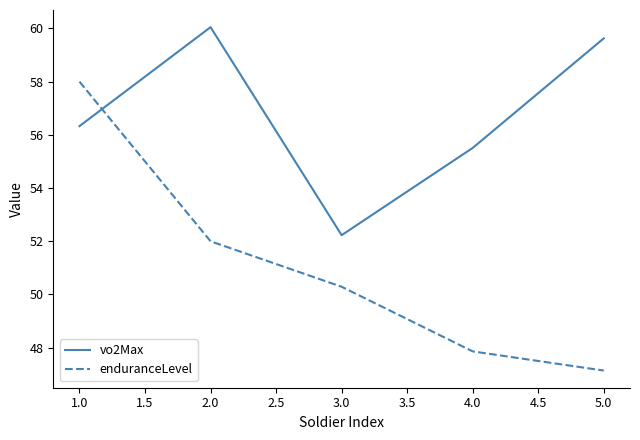

What is the spread (max minus min) of values at 1.0?

1.7